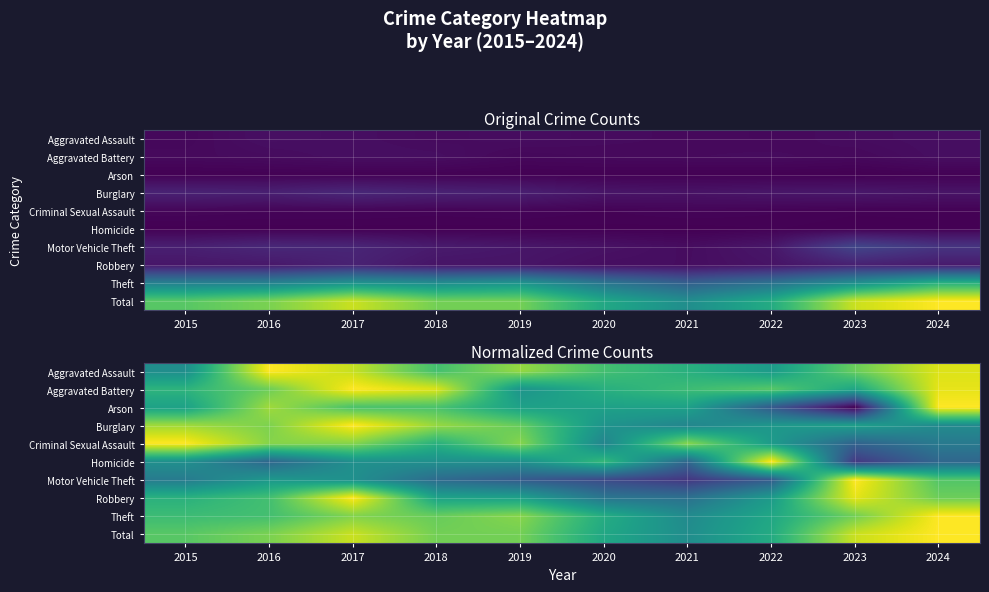

Which series has the largest total across all categories?

Total